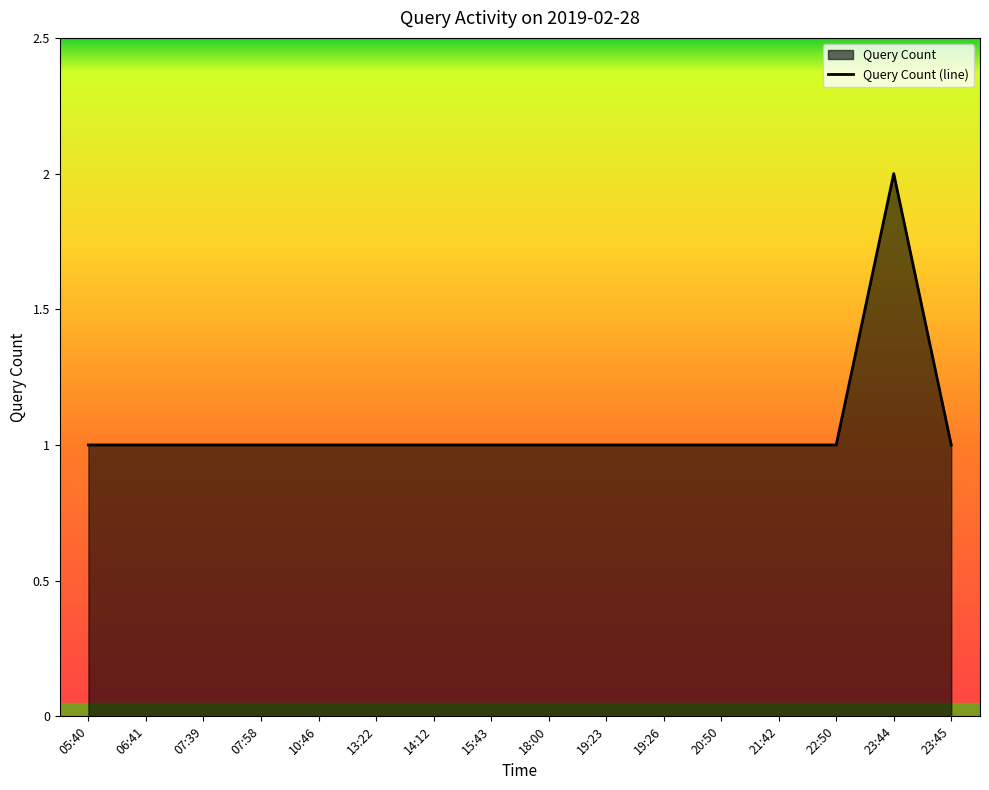

List the labels in order of value, smallest first.

05:40, 06:41, 07:39, 07:58, 10:46, 13:22, 14:12, 15:43, 18:00, 19:23, 19:26, 20:50, 21:42, 22:50, 23:45, 23:44